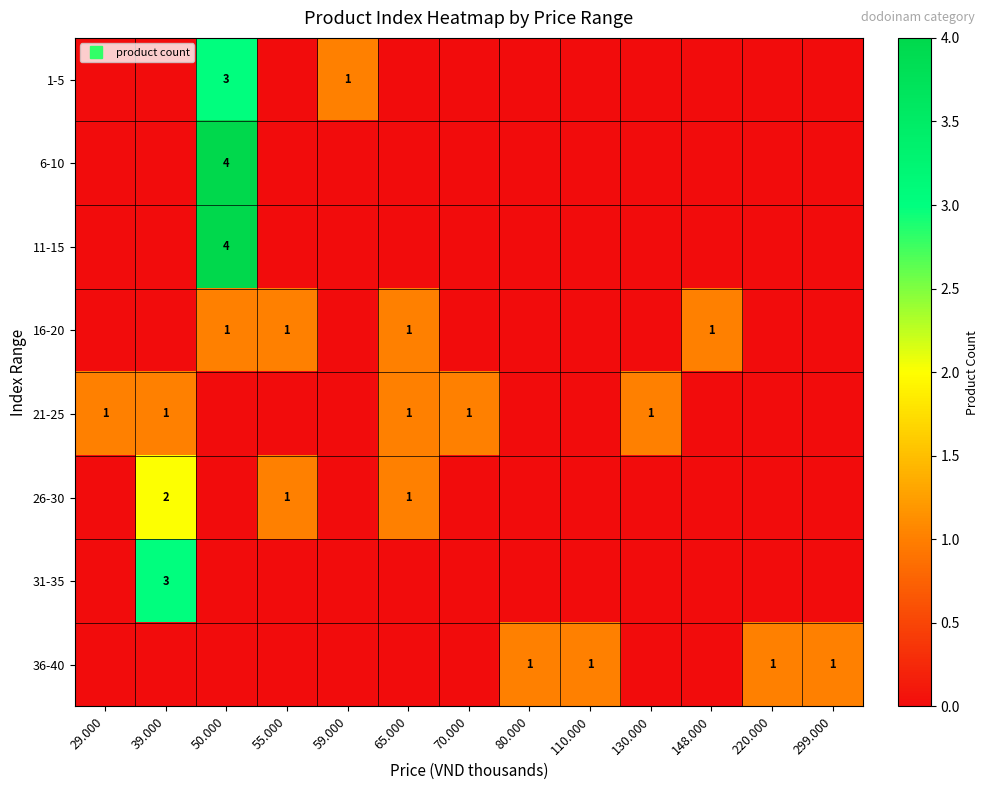

Where is 6-10 nearest to the value 2?

29.000